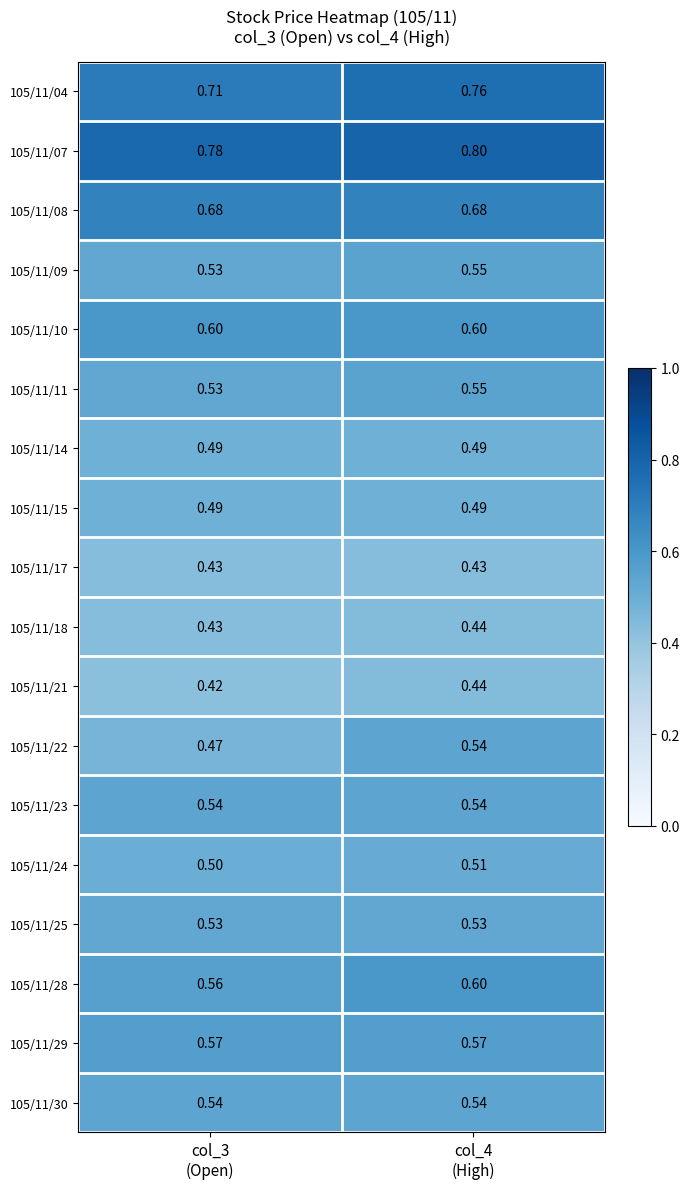

Which series changed the most between col_3
(Open) and col_4
(High)?

105/11/22